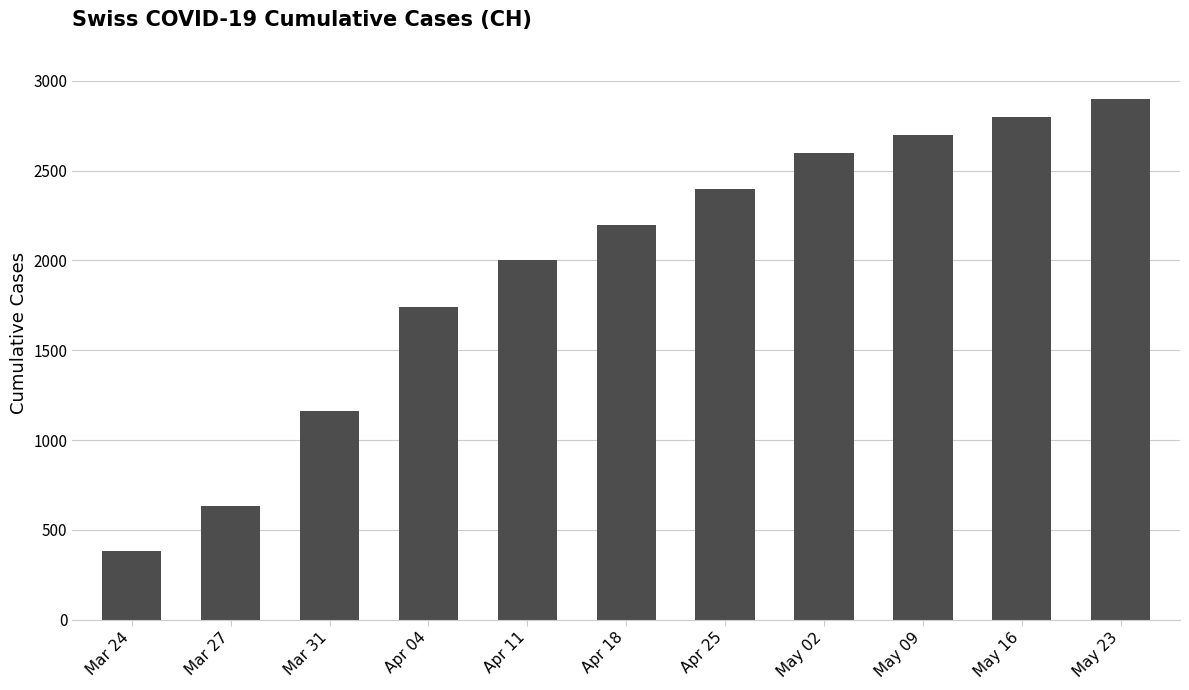

Is it true that the value at Apr 11 is 2000?

True